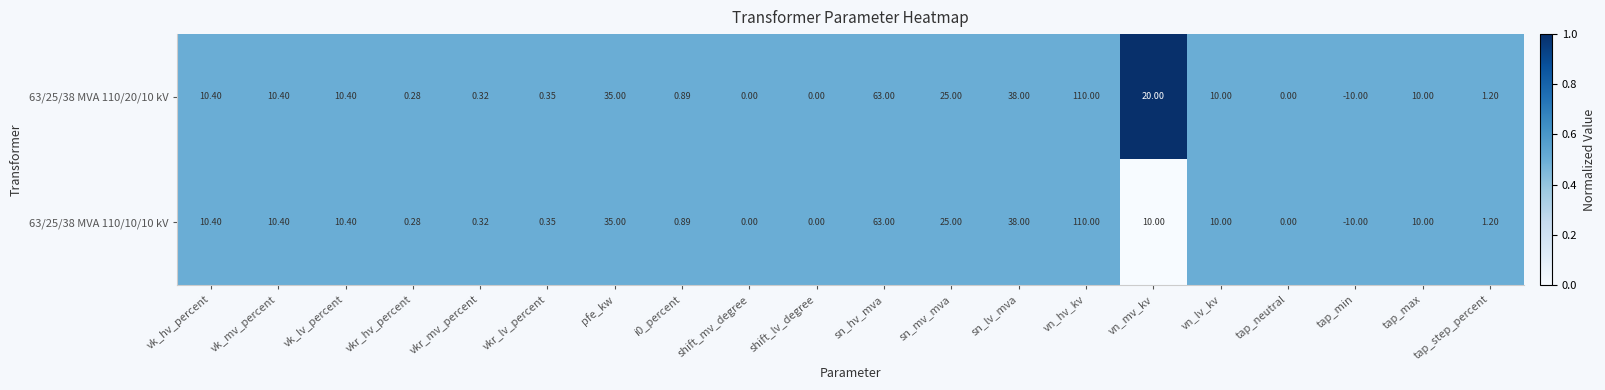

Where does the 63/25/38 MVA 110/20/10 kV series first go above 10?

vk_hv_percent